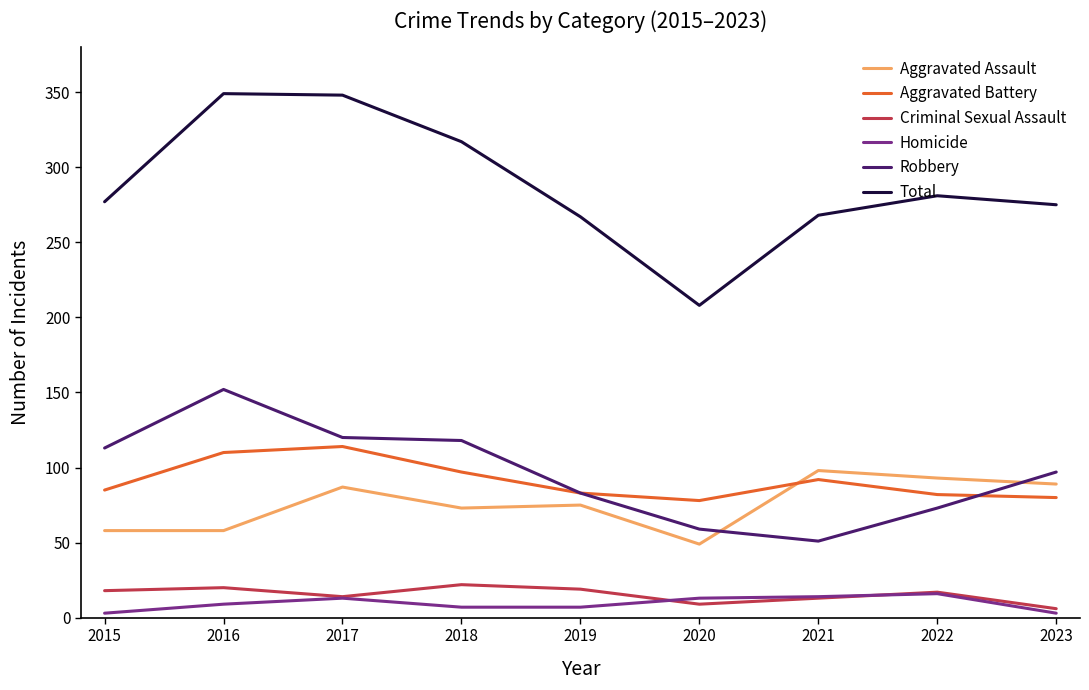

At how many categories does at least one series exceed 239?

8